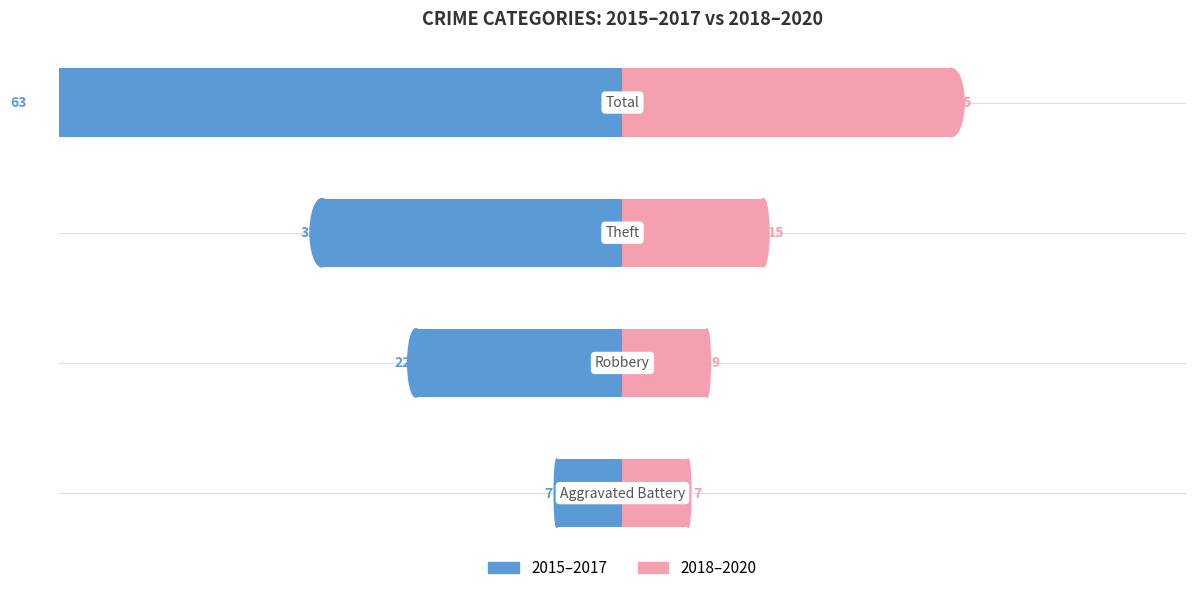

Between 2 and 1, which is larger?

1